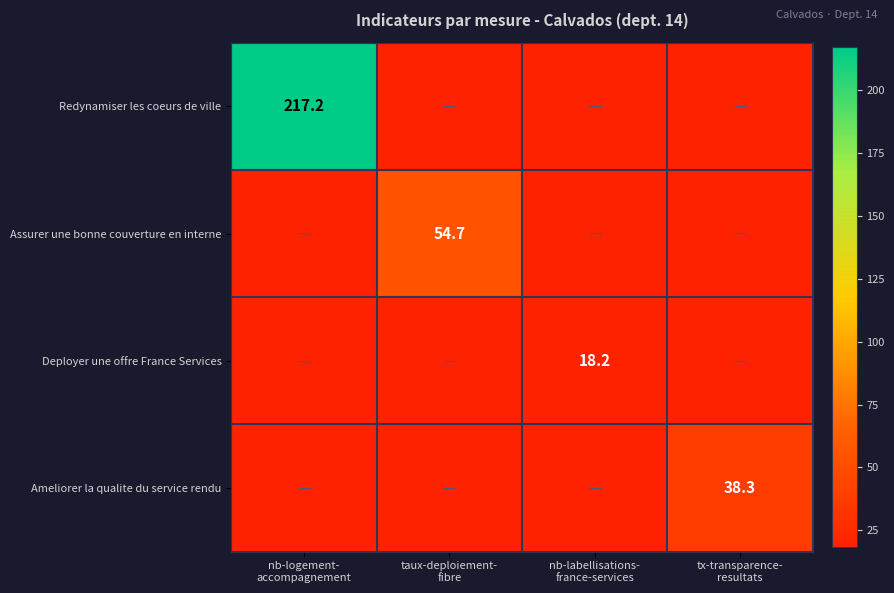

Which series has the widest spread of values?

Redynamiser les coeurs de ville